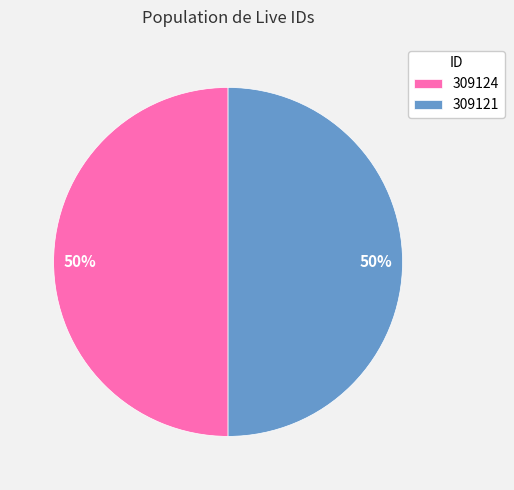

The 309124 slice represents 50% of the pie. True or false?

True